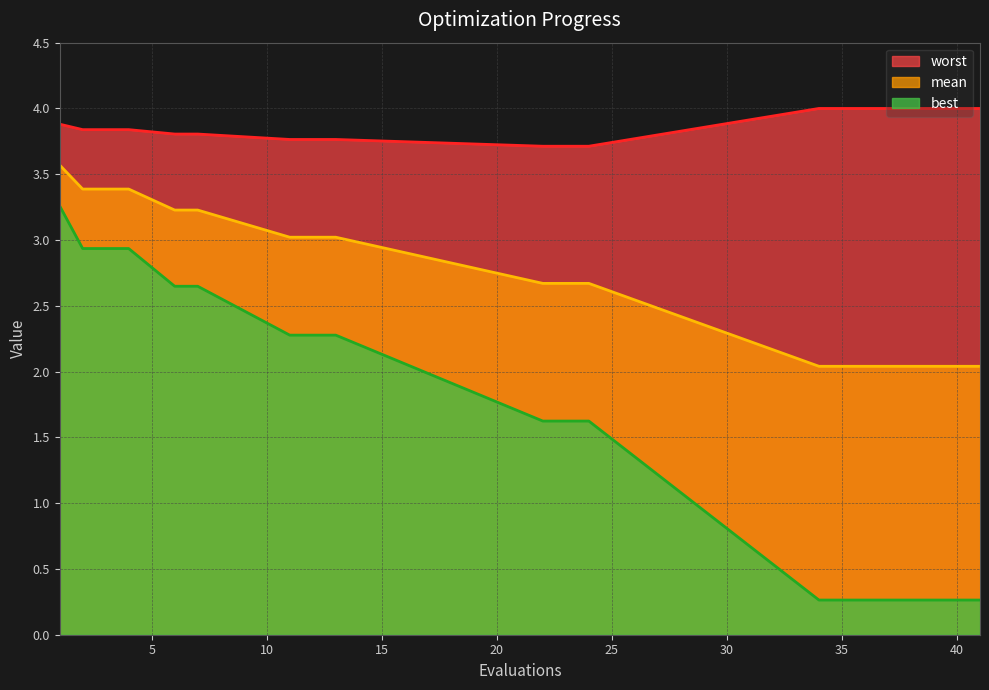

How many categories are shown in the chart?

20